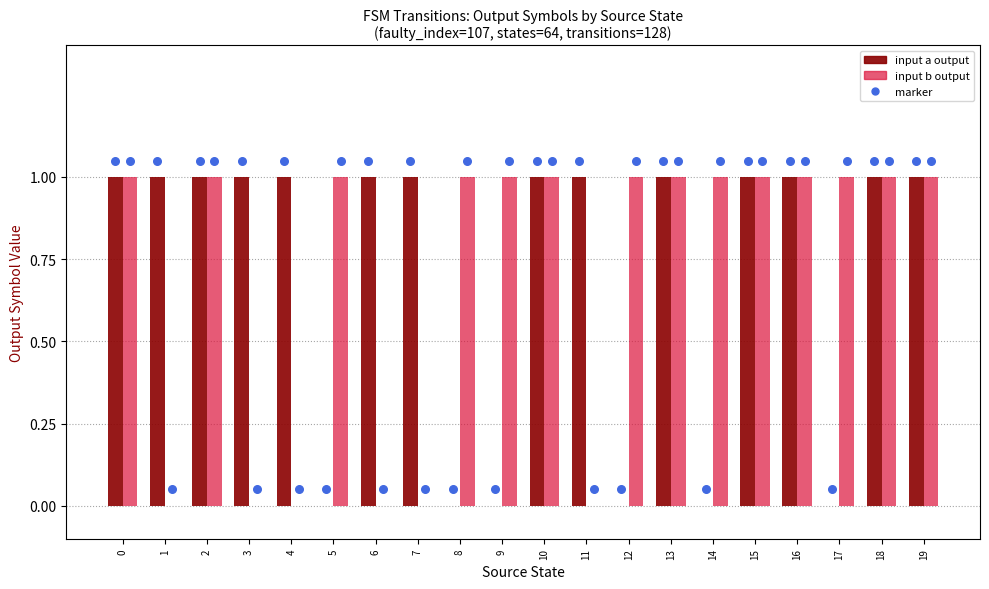

Which series contains the highest Y value?

input a (output)